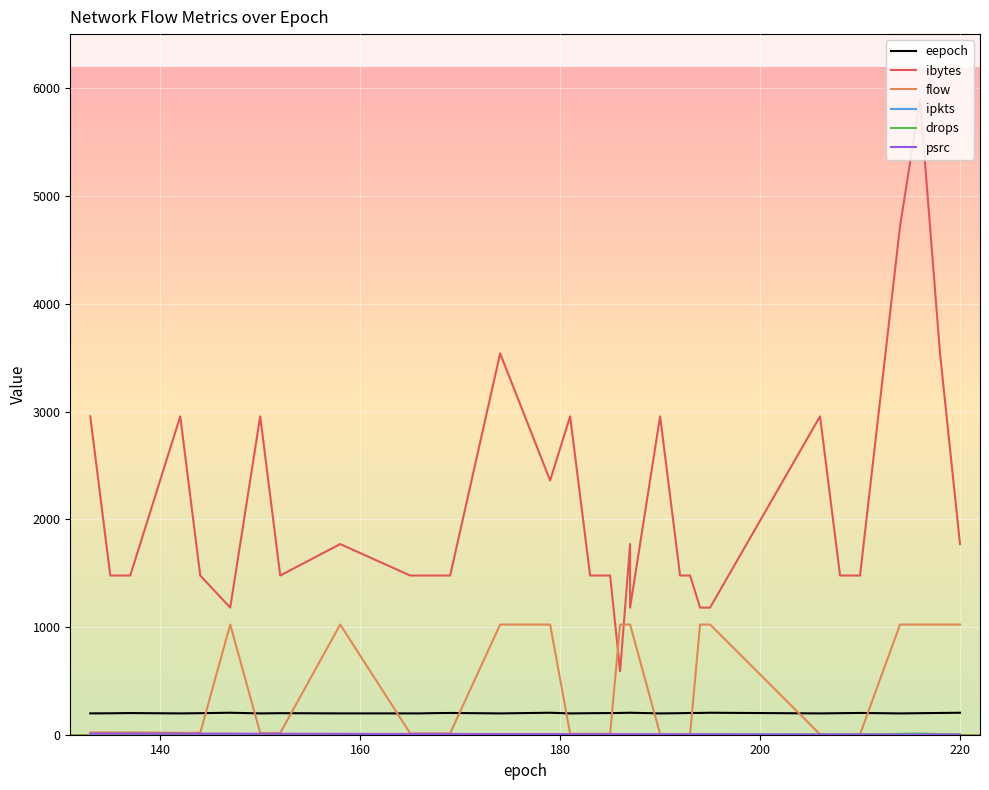

The value of ipkts at 22 is 1. True or false?

False